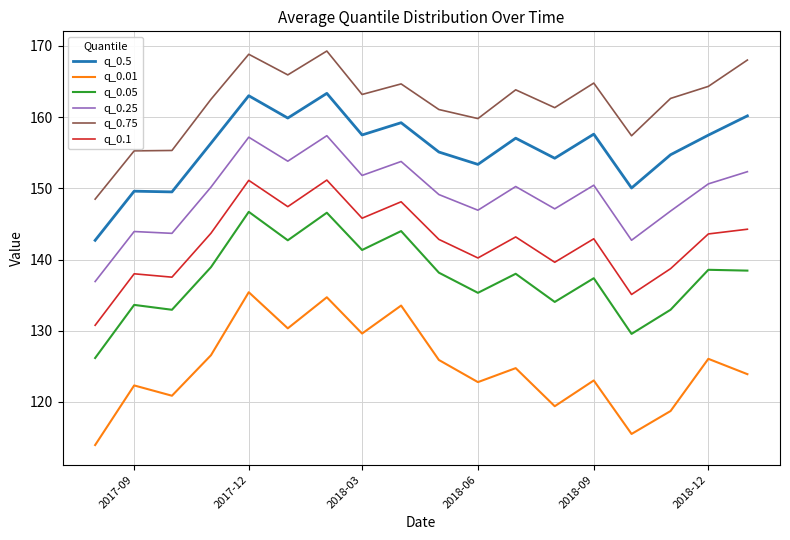

True or false: q_0.25 and q_0.5 cross at least once.

False